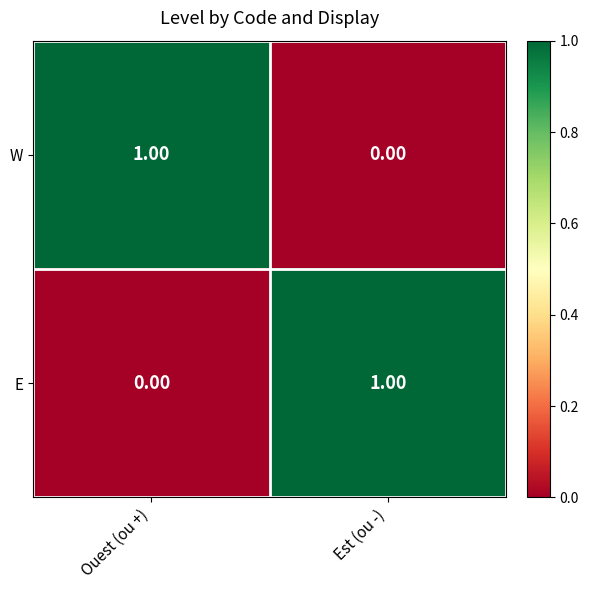

Which category has the highest value in the W series?

Ouest (ou +)